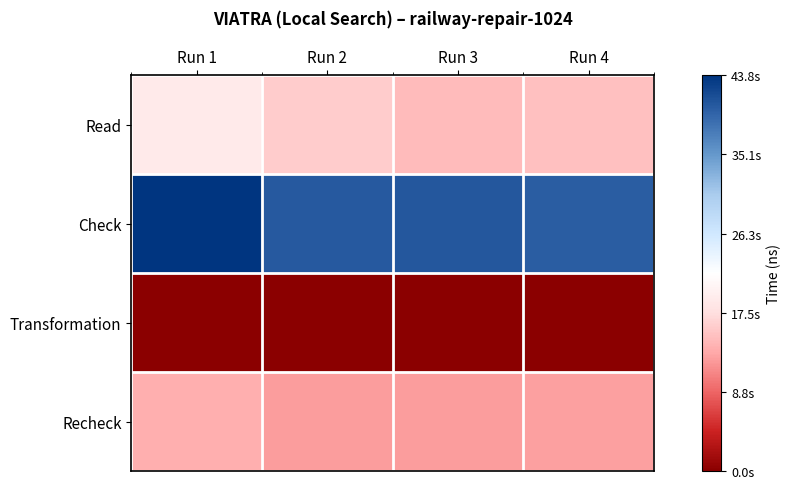

What is the minimum value shown in the chart?

42129336